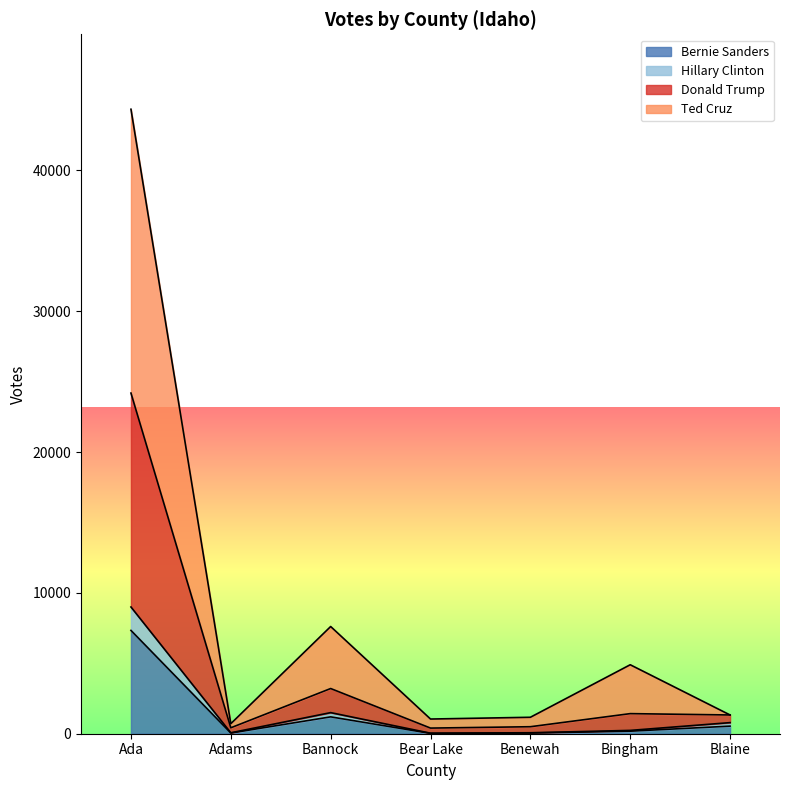

What is the total value across all series at Ada?

44346